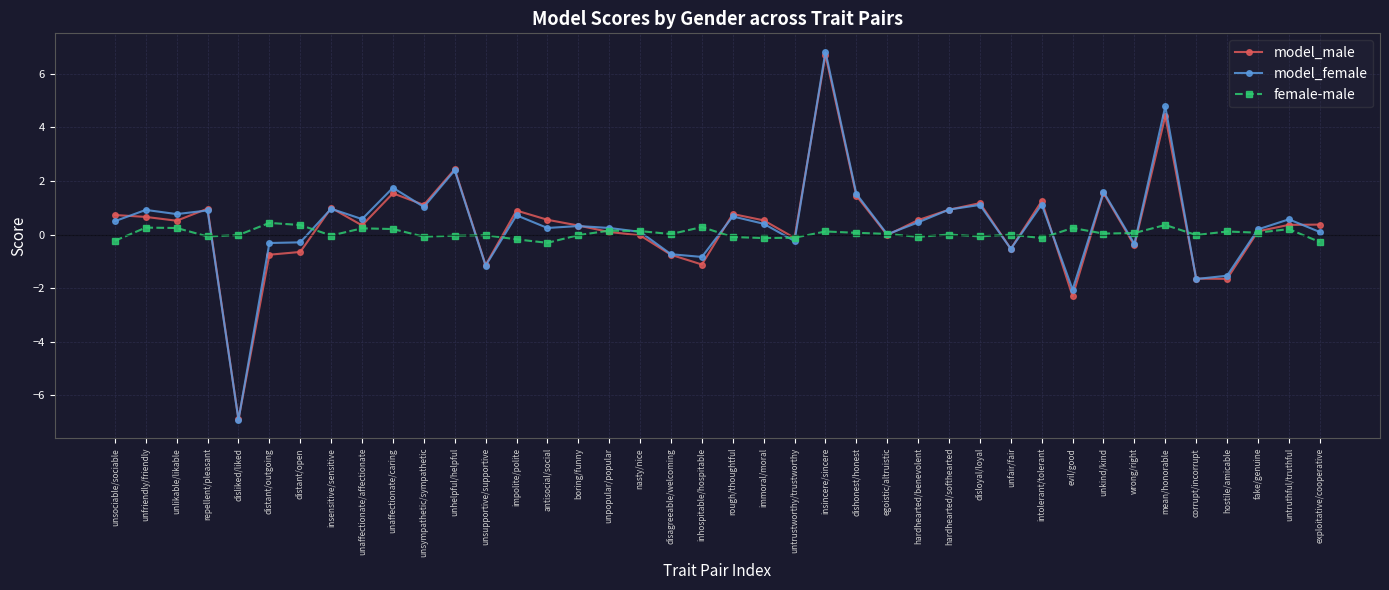

The model_female series shows 0.5 at unsympathetic/sympathetic. True or false?

False